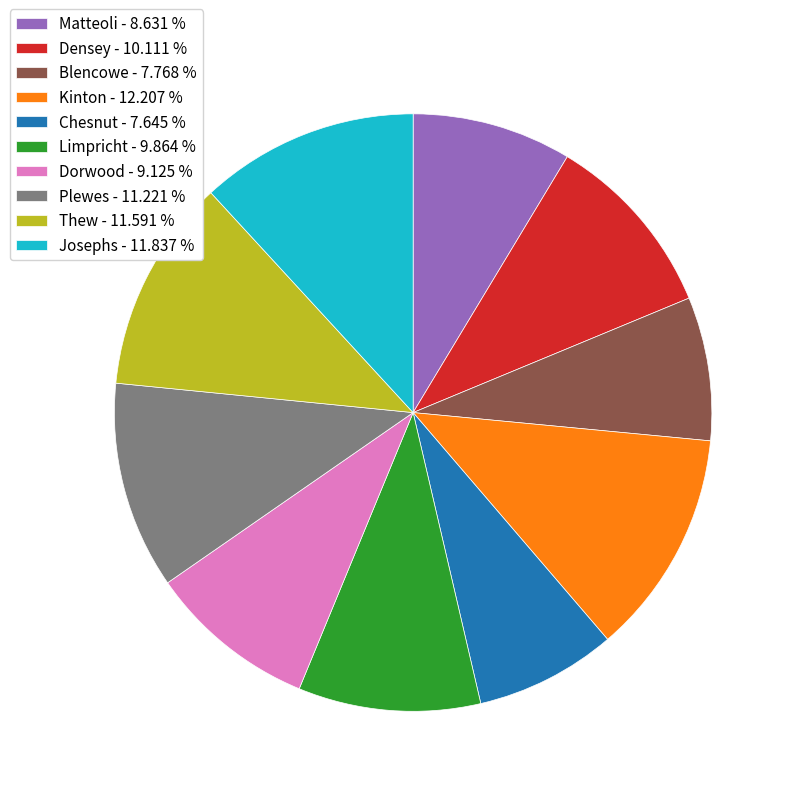

Do Chesnut and Kinton together represent more than half of the pie?

No